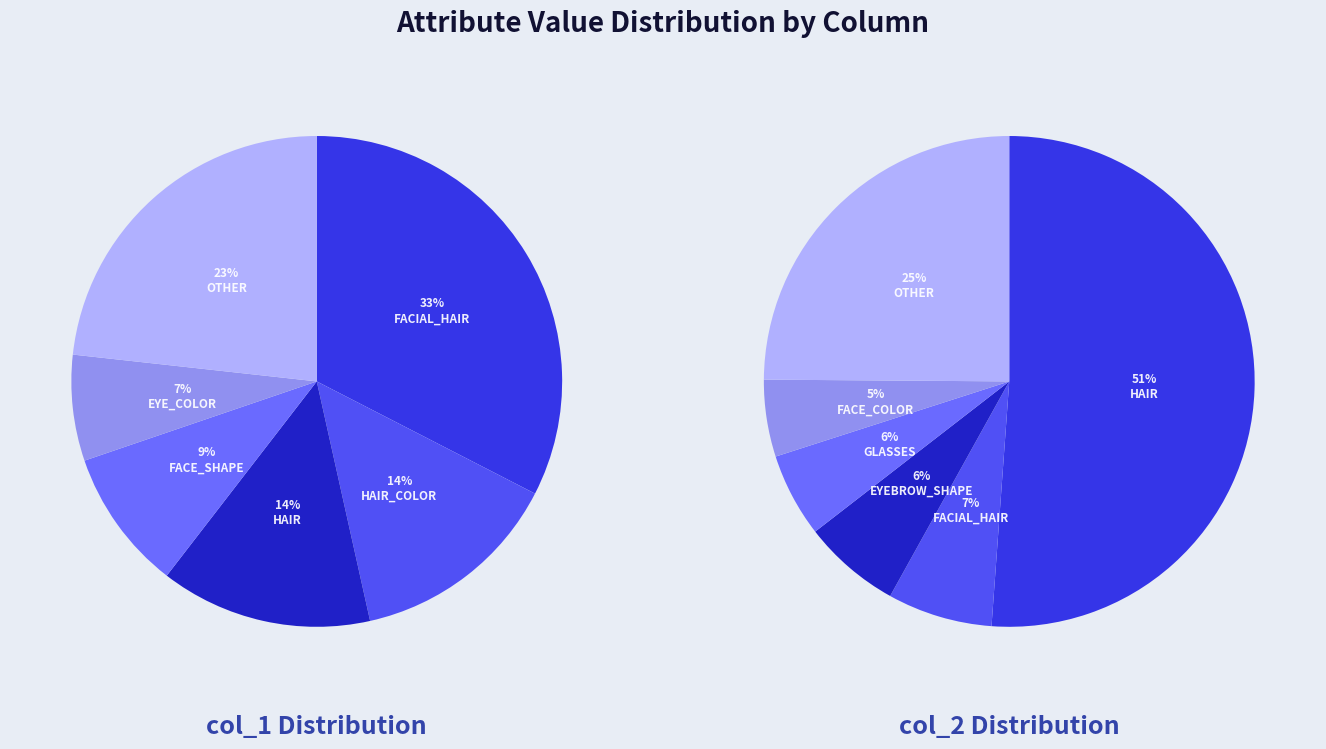

To the nearest percent, what percentage of the pie is hair?

51%